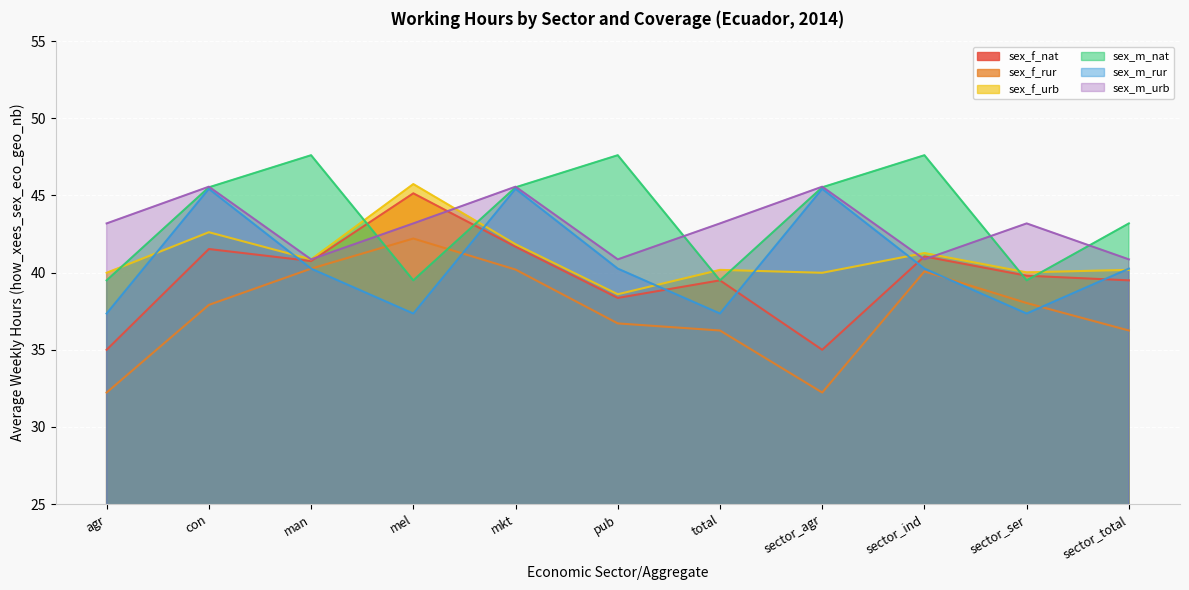

Between which two adjacent categories do sex_m_nat and sex_f_rur first intersect?

man and mel